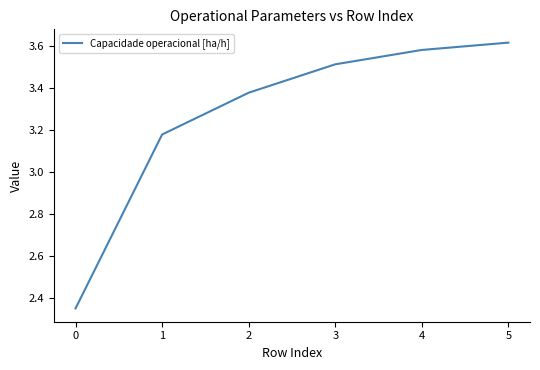

What is the difference between the second highest and minimum values?

1.2